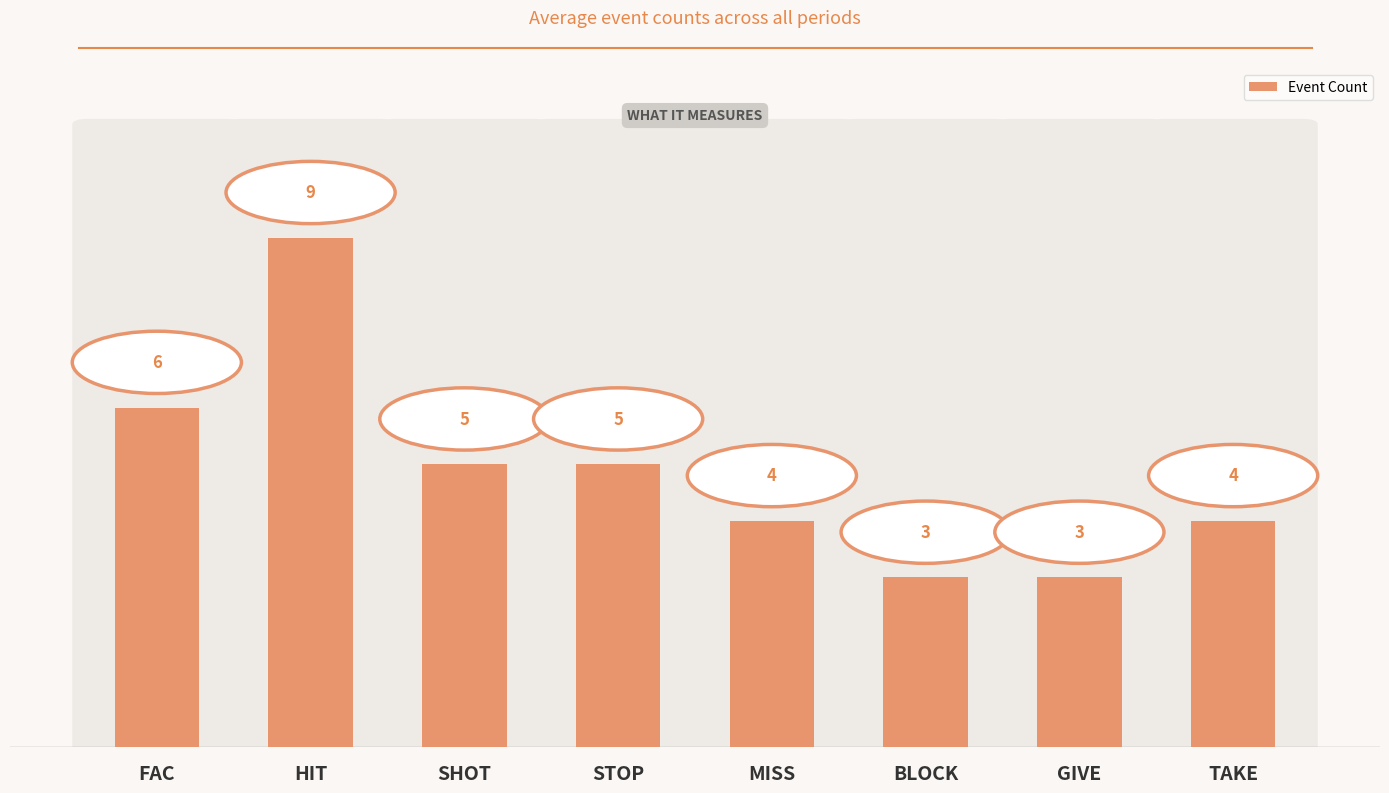

Does the chart contain stacked bars?

No